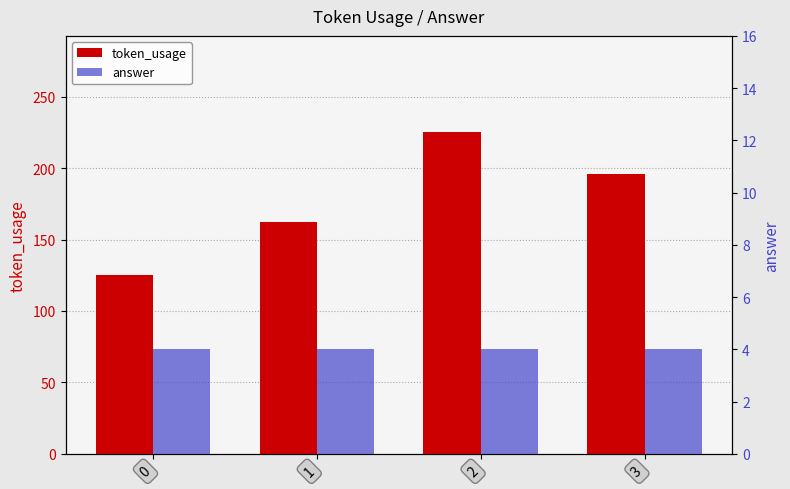

Which series has the widest spread of values?

token_usage